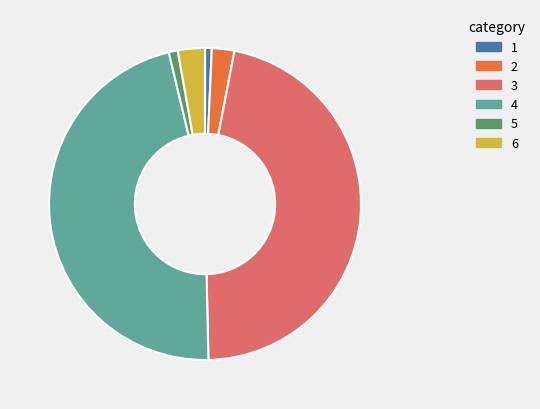

True or false: 5 accounts for 1% of the total.

True